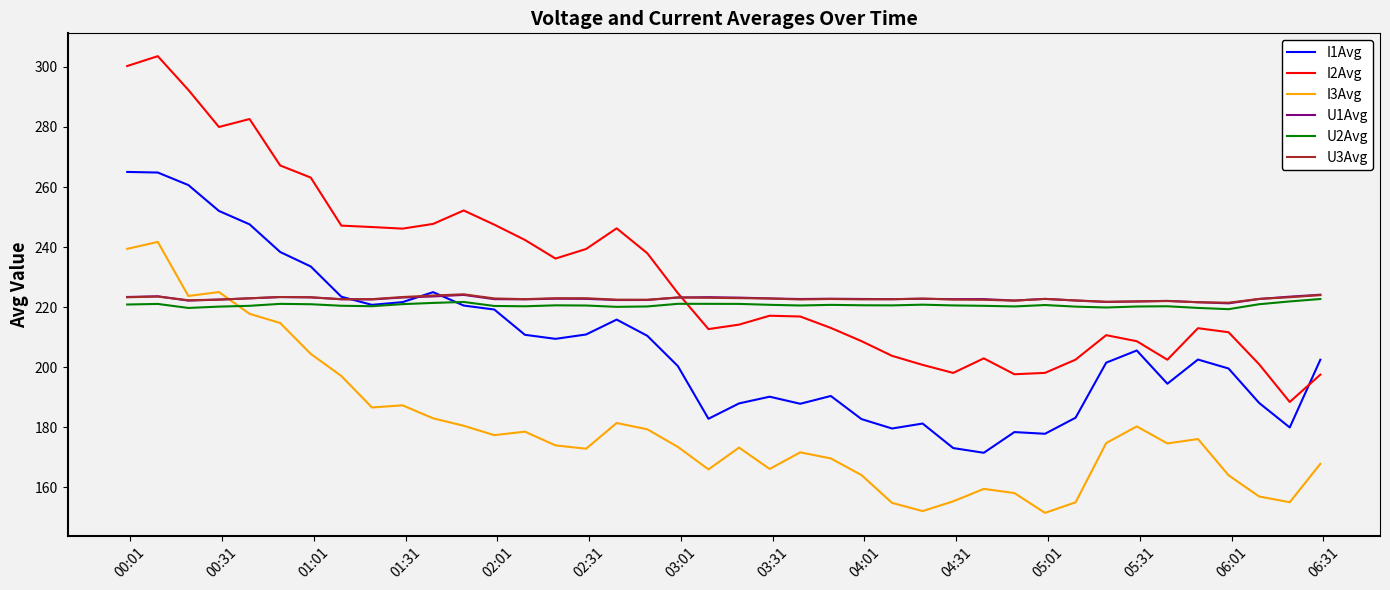

Which series has the largest range (max minus min)?

I2Avg